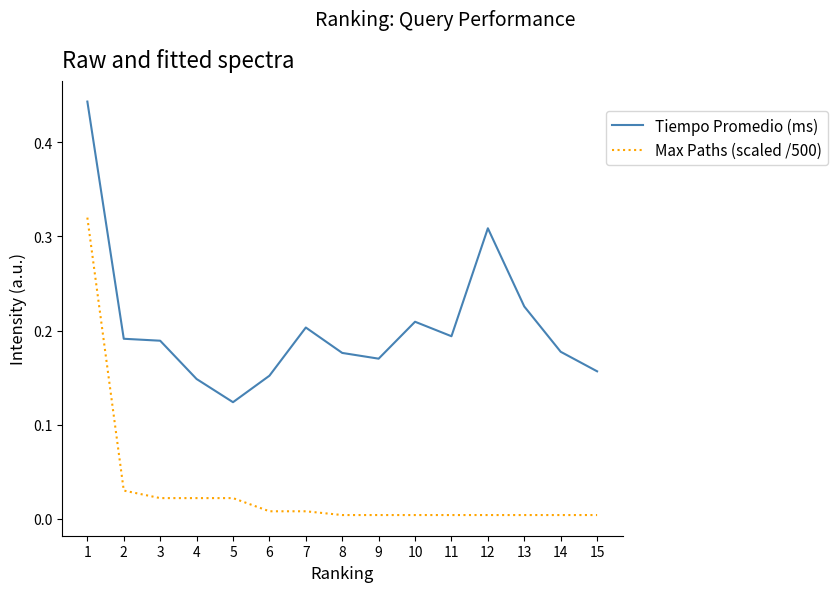

The value of Max Paths (scaled /500) at 1 is 0.4. True or false?

False